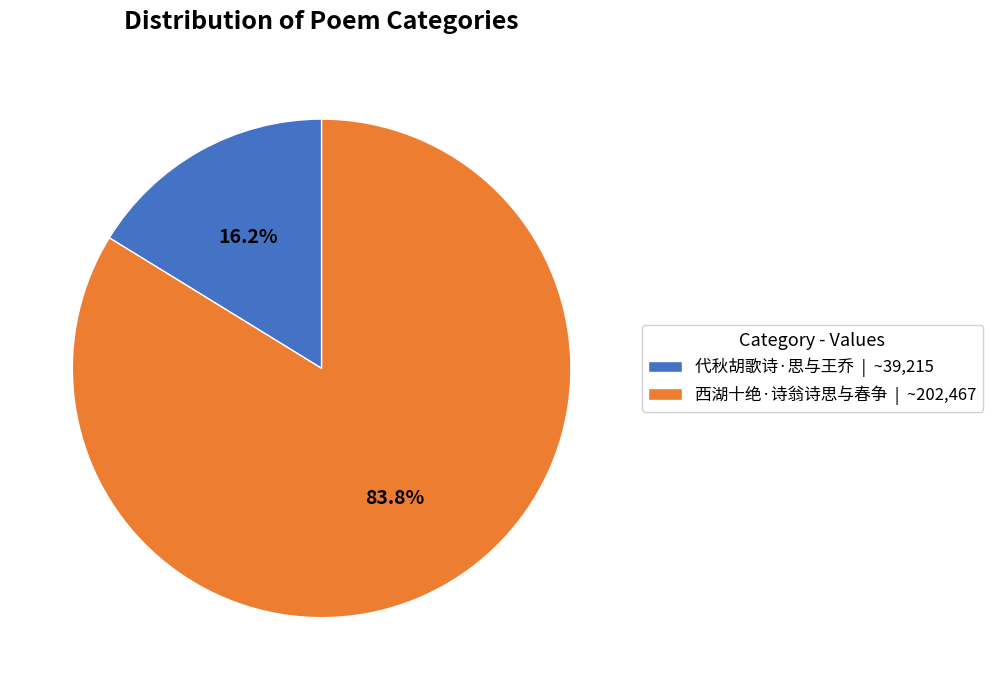

Which has a higher value, 代秋胡歌诗·思与王乔 or 西湖十绝·诗翁诗思与春争?

西湖十绝·诗翁诗思与春争